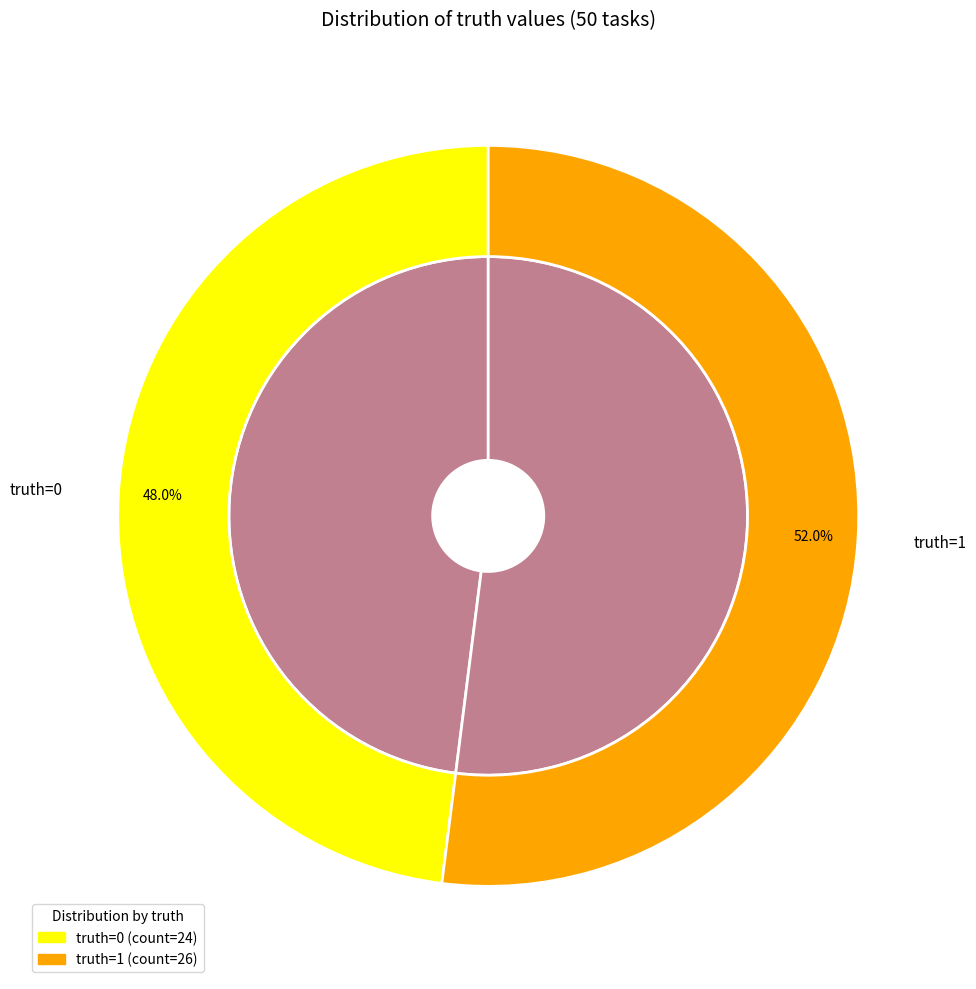

The truth=1 slice represents 42% of the pie. True or false?

False